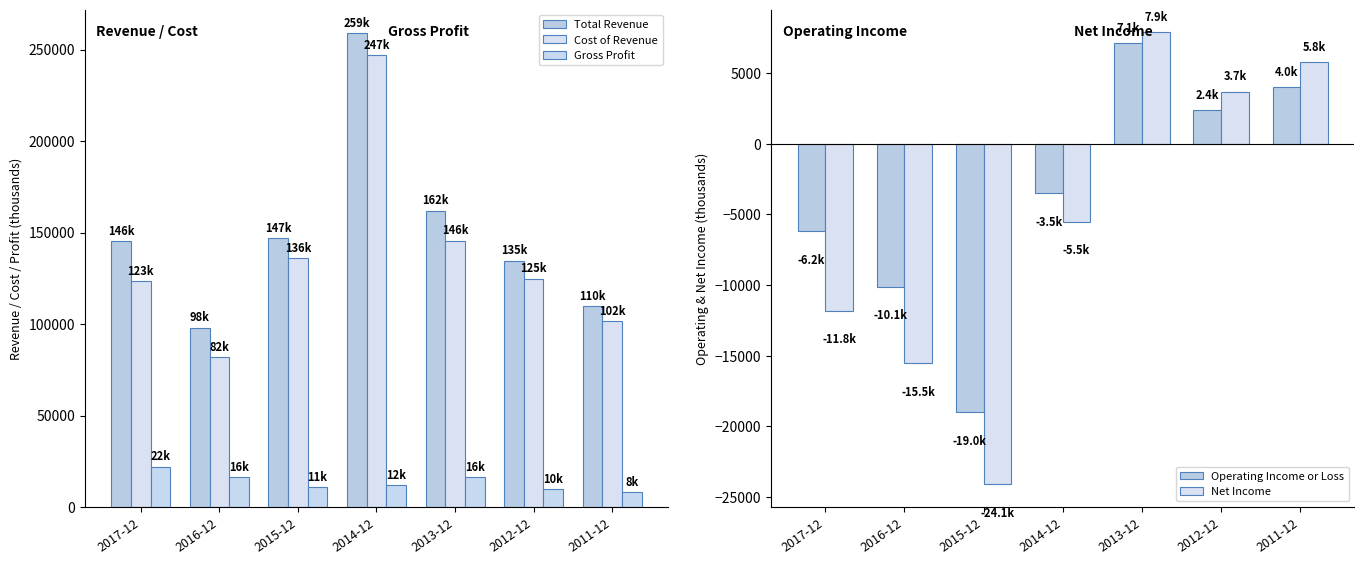

What is the lowest value of the Total Revenue series?

98100